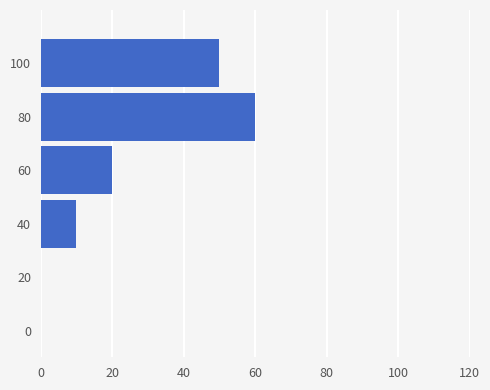

Are the bars horizontal?

Yes